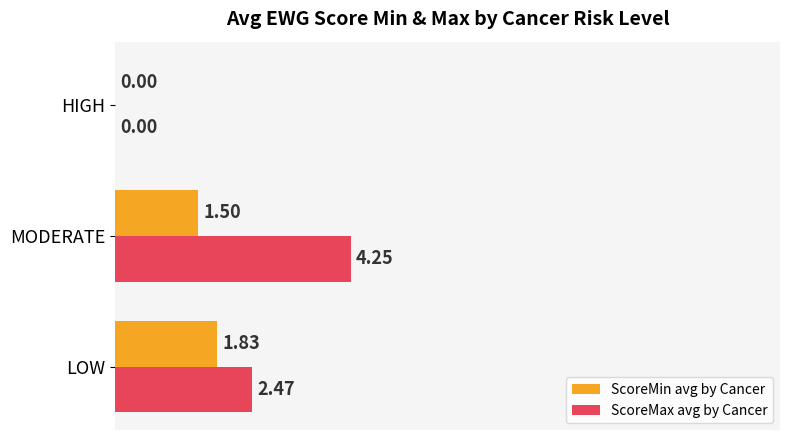

Which label corresponds to the largest value in the chart?

MODERATE